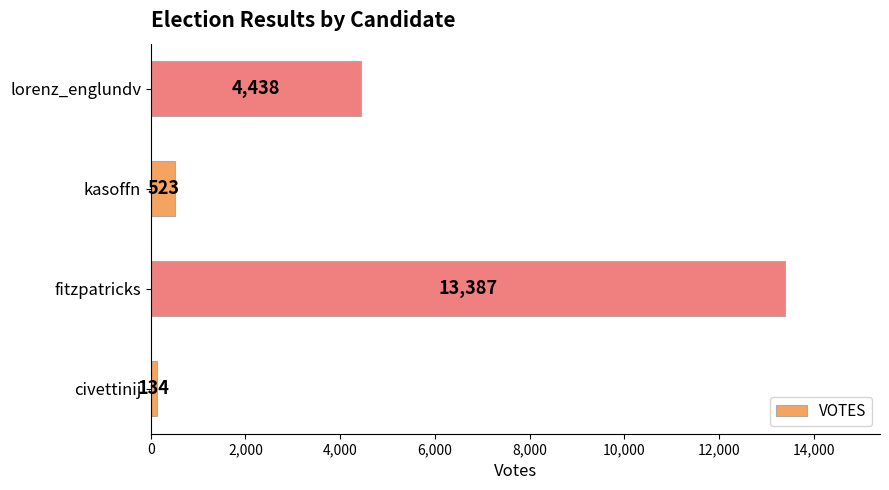

At which category does the chart reach its peak across all series?

fitzpatricks